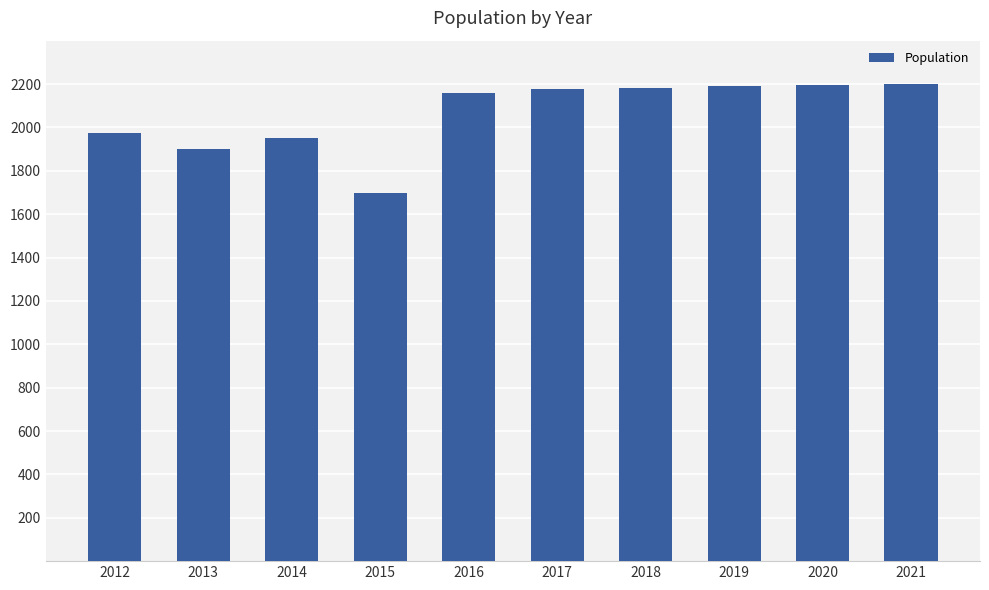

What is the maximum value shown in the chart?

2202